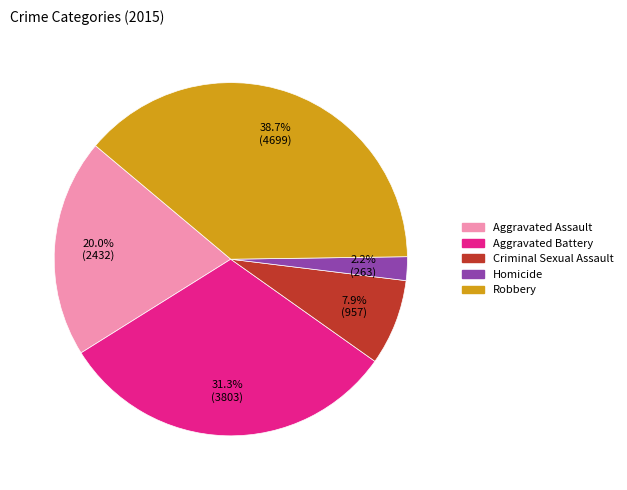

Rank the categories by value from lowest to highest.

Homicide, Criminal Sexual Assault, Aggravated Assault, Aggravated Battery, Robbery